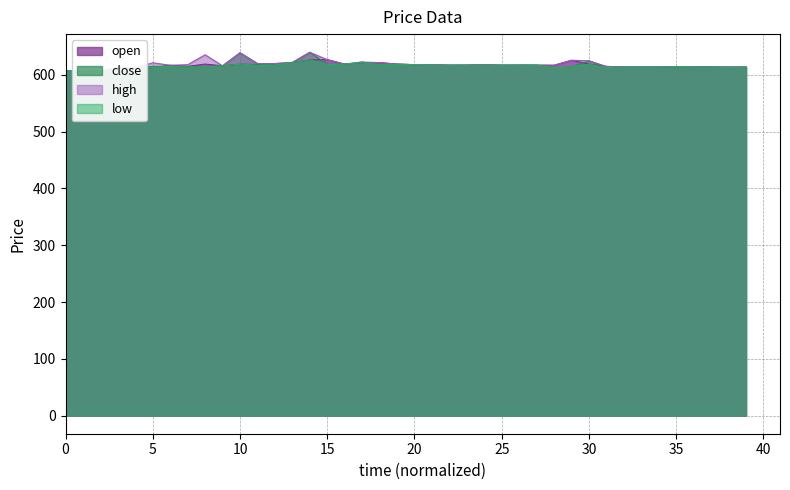

Read the low value at 38.

612.8